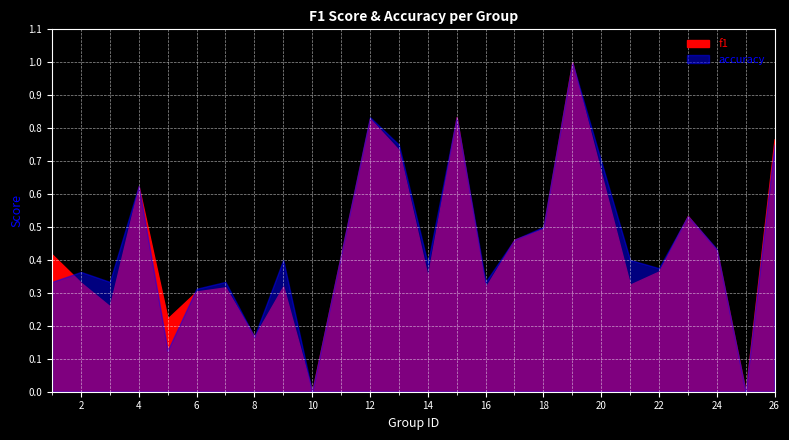

Which label corresponds to the largest value in the chart?

19